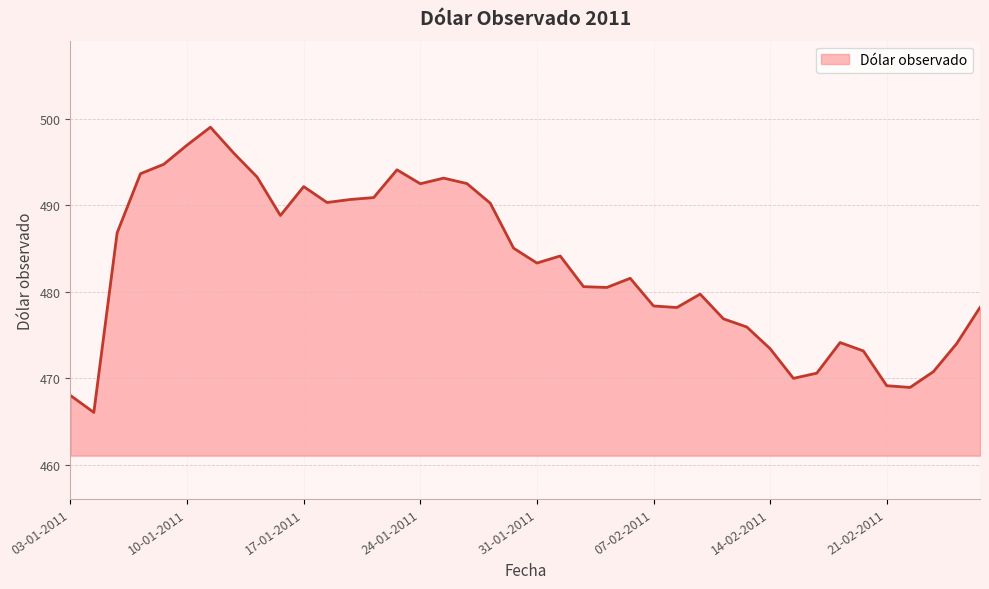

What is the minimum value shown in the chart?

466.1